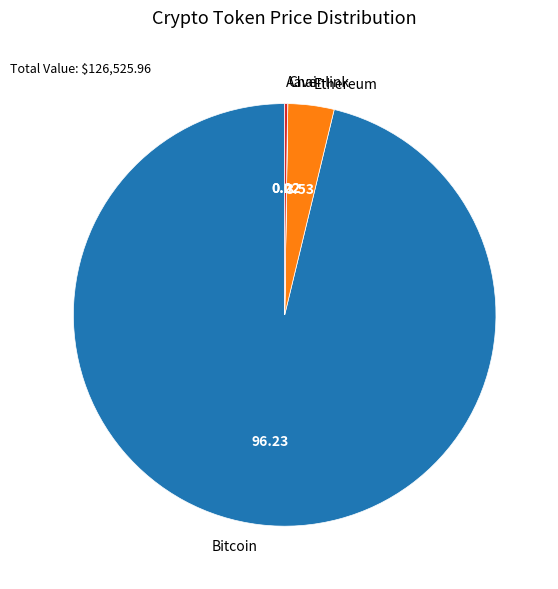

Does Bitcoin account for over 50% of the chart?

Yes